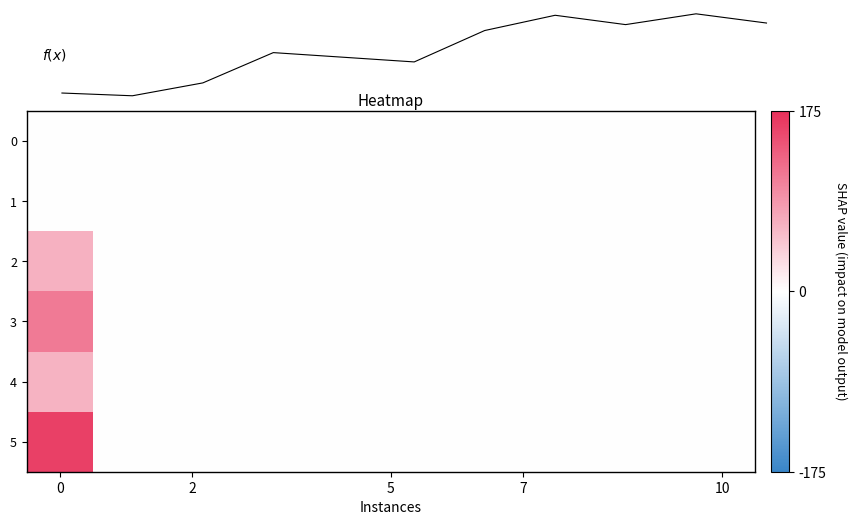

At how many categories does at least one series exceed 126?

1